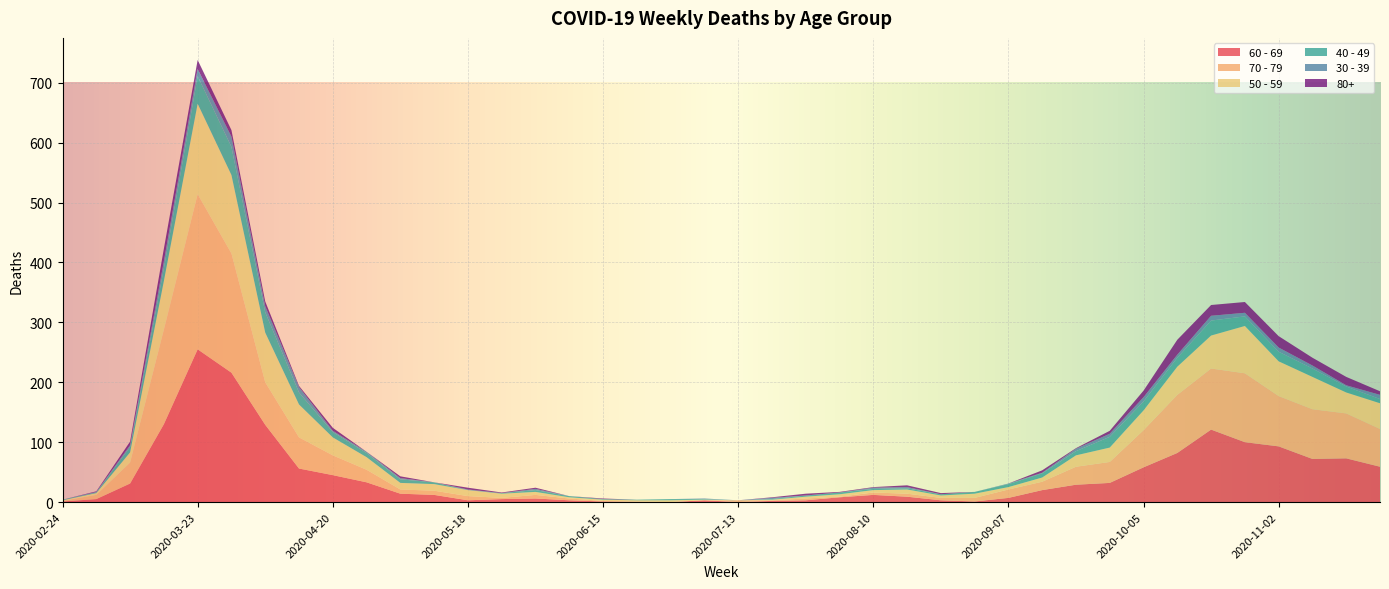

Reading left to right, what are all the values shown in this chart?

60 - 69: 2020-02-24=1	2020-03-02=5	2020-03-09=31	2020-03-16=130	2020-03-23=255	2020-03-30=216	2020-04-06=129	2020-04-13=56	2020-04-20=45	2020-04-27=33	2020-05-04=14	2020-05-11=12	2020-05-18=3	2020-05-25=5	2020-06-01=6	2020-06-08=3	2020-06-15=1	2020-06-22=0	2020-06-29=0	2020-07-06=3	2020-07-13=0	2020-07-20=2	2020-07-27=3	2020-08-03=8	2020-08-10=12	2020-08-17=9	2020-08-24=3	2020-08-31=1	2020-09-07=7	2020-09-14=20	2020-09-21=29	2020-09-28=32	2020-10-05=58	2020-10-12=82	2020-10-19=121	2020-10-26=100	2020-11-02=93	2020-11-09=72	2020-11-16=73	2020-11-23=59
70 - 79: 2020-02-24=1	2020-03-02=7	2020-03-09=35	2020-03-16=158	2020-03-23=259	2020-03-30=199	2020-04-06=71	2020-04-13=52	2020-04-20=33	2020-04-27=21	2020-05-04=7	2020-05-11=7	2020-05-18=7	2020-05-25=2	2020-06-01=6	2020-06-08=3	2020-06-15=1	2020-06-22=1	2020-06-29=0	2020-07-06=0	2020-07-13=3	2020-07-20=1	2020-07-27=3	2020-08-03=1	2020-08-10=4	2020-08-17=5	2020-08-24=4	2020-08-31=6	2020-09-07=14	2020-09-14=14	2020-09-21=30	2020-09-28=35	2020-10-05=62	2020-10-12=97	2020-10-19=102	2020-10-26=115	2020-11-02=84	2020-11-09=83	2020-11-16=75	2020-11-23=63
50 - 59: 2020-02-24=1	2020-03-02=3	2020-03-09=17	2020-03-16=81	2020-03-23=151	2020-03-30=131	2020-04-06=83	2020-04-13=55	2020-04-20=30	2020-04-27=21	2020-05-04=11	2020-05-11=11	2020-05-18=10	2020-05-25=7	2020-06-01=5	2020-06-08=2	2020-06-15=2	2020-06-22=2	2020-06-29=3	2020-07-06=1	2020-07-13=0	2020-07-20=1	2020-07-27=3	2020-08-03=4	2020-08-10=4	2020-08-17=7	2020-08-24=4	2020-08-31=7	2020-09-07=4	2020-09-14=7	2020-09-21=19	2020-09-28=24	2020-10-05=33	2020-10-12=47	2020-10-19=55	2020-10-26=79	2020-11-02=58	2020-11-09=54	2020-11-16=35	2020-11-23=43
40 - 49: 2020-02-24=1	2020-03-02=1	2020-03-09=9	2020-03-16=21	2020-03-23=46	2020-03-30=47	2020-04-06=34	2020-04-13=20	2020-04-20=9	2020-04-27=7	2020-05-04=6	2020-05-11=3	2020-05-18=0	2020-05-25=1	2020-06-01=3	2020-06-08=2	2020-06-15=1	2020-06-22=1	2020-06-29=2	2020-07-06=1	2020-07-13=0	2020-07-20=1	2020-07-27=2	2020-08-03=3	2020-08-10=2	2020-08-17=2	2020-08-24=2	2020-08-31=3	2020-09-07=5	2020-09-14=7	2020-09-21=7	2020-09-28=18	2020-10-05=15	2020-10-12=15	2020-10-19=25	2020-10-26=16	2020-11-02=16	2020-11-09=14	2020-11-16=10	2020-11-23=7
30 - 39: 2020-02-24=0	2020-03-02=1	2020-03-09=3	2020-03-16=12	2020-03-23=12	2020-03-30=17	2020-04-06=10	2020-04-13=9	2020-04-20=2	2020-04-27=2	2020-05-04=2	2020-05-11=0	2020-05-18=1	2020-05-25=0	2020-06-01=2	2020-06-08=0	2020-06-15=0	2020-06-22=0	2020-06-29=0	2020-07-06=1	2020-07-13=0	2020-07-20=2	2020-07-27=0	2020-08-03=0	2020-08-10=2	2020-08-17=2	2020-08-24=0	2020-08-31=0	2020-09-07=1	2020-09-14=1	2020-09-21=4	2020-09-28=5	2020-10-05=7	2020-10-12=5	2020-10-19=8	2020-10-26=6	2020-11-02=7	2020-11-09=5	2020-11-16=2	2020-11-23=7
80+: 2020-02-24=0	2020-03-02=1	2020-03-09=6	2020-03-16=21	2020-03-23=15	2020-03-30=11	2020-04-06=8	2020-04-13=2	2020-04-20=5	2020-04-27=0	2020-05-04=3	2020-05-11=0	2020-05-18=3	2020-05-25=1	2020-06-01=2	2020-06-08=0	2020-06-15=1	2020-06-22=0	2020-06-29=0	2020-07-06=0	2020-07-13=0	2020-07-20=1	2020-07-27=3	2020-08-03=1	2020-08-10=1	2020-08-17=3	2020-08-24=2	2020-08-31=0	2020-09-07=0	2020-09-14=4	2020-09-21=1	2020-09-28=5	2020-10-05=11	2020-10-12=25	2020-10-19=18	2020-10-26=18	2020-11-02=19	2020-11-09=13	2020-11-16=14	2020-11-23=6